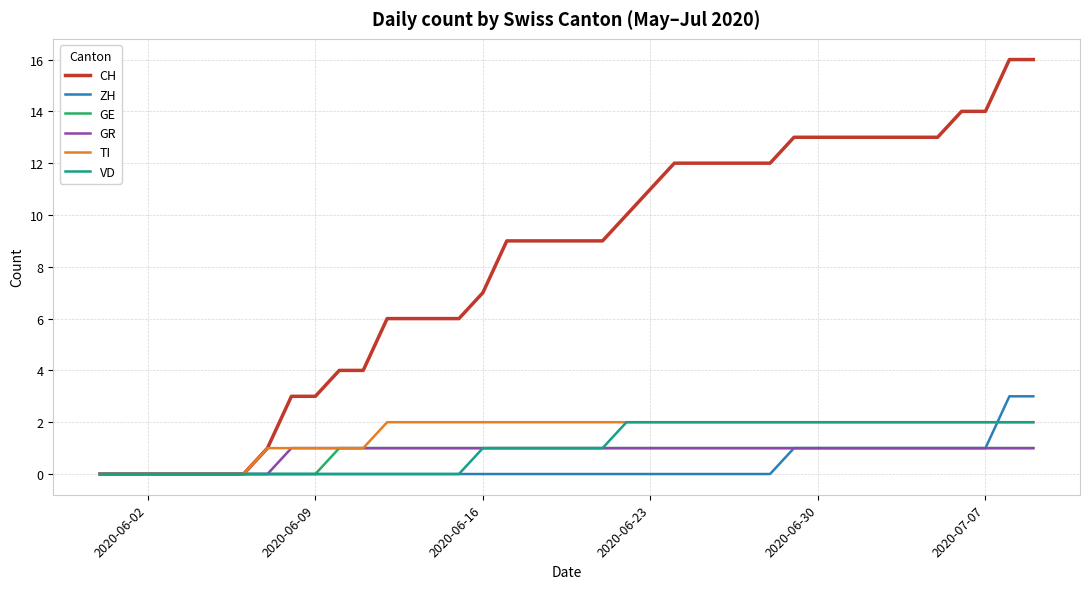

Which series has the largest total across all categories?

CH